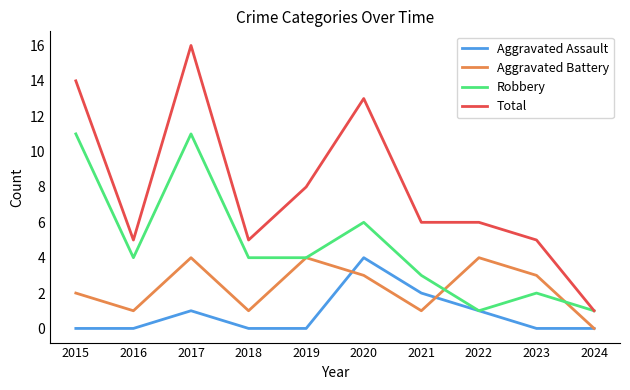

Where is Robbery nearest to the value 6?

2020